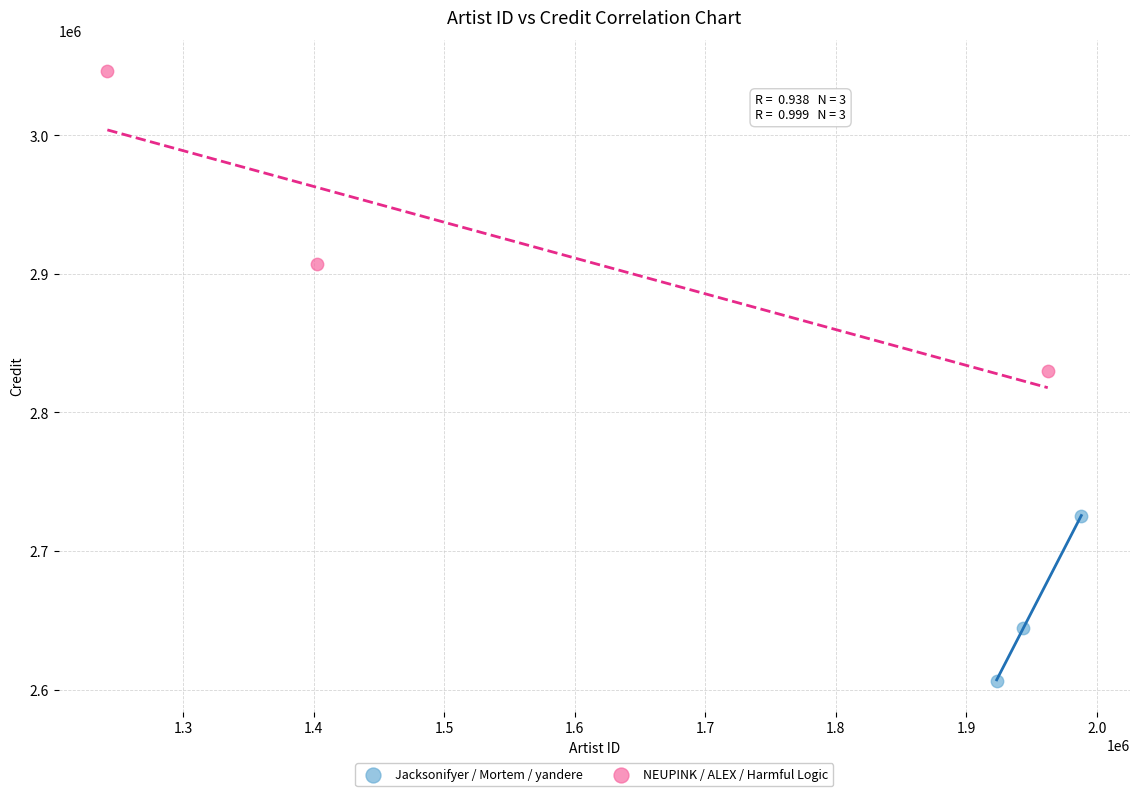

Which series has the largest Y range (max minus min)?

NEUPINK / ALEX / Harmful Logic